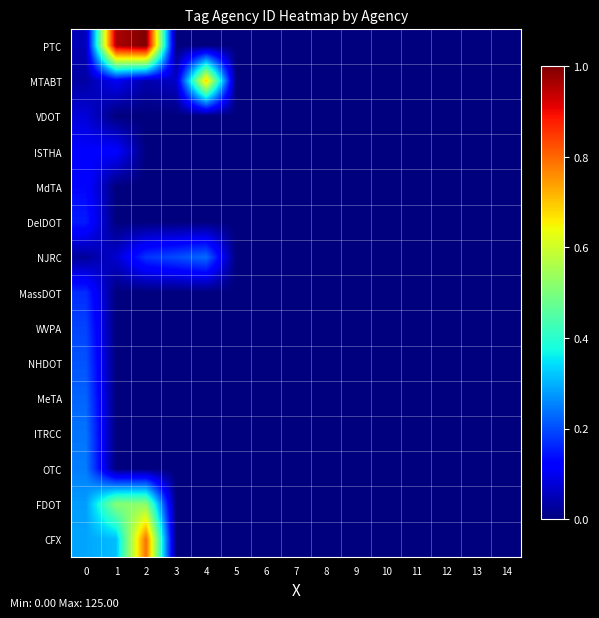

Which has a higher value, 12 or 2?

2